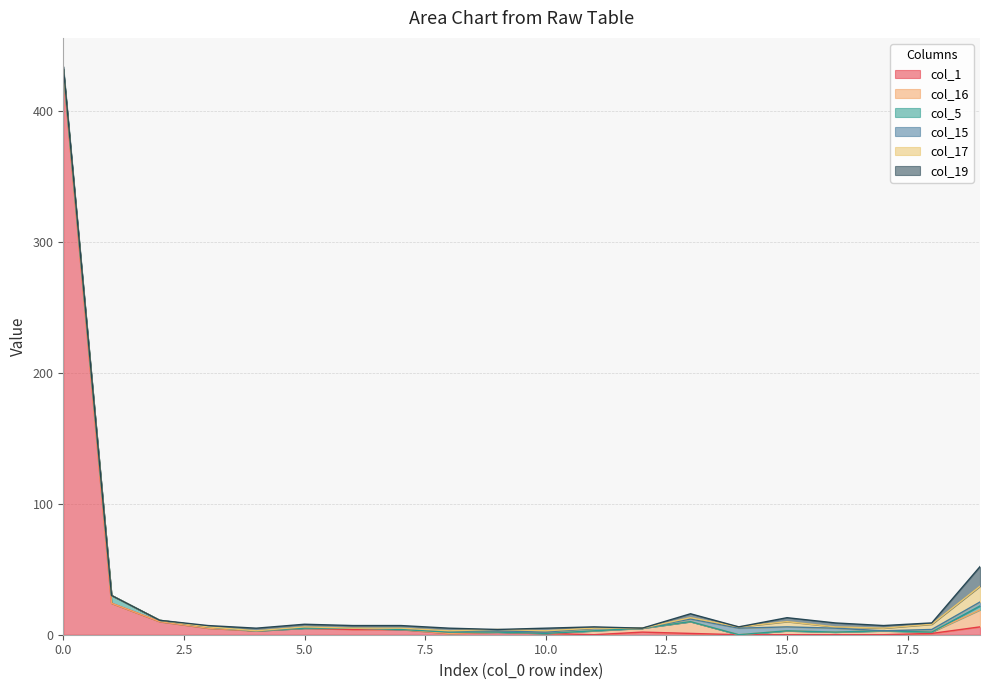

Where is the first local maximum for col_17?

15